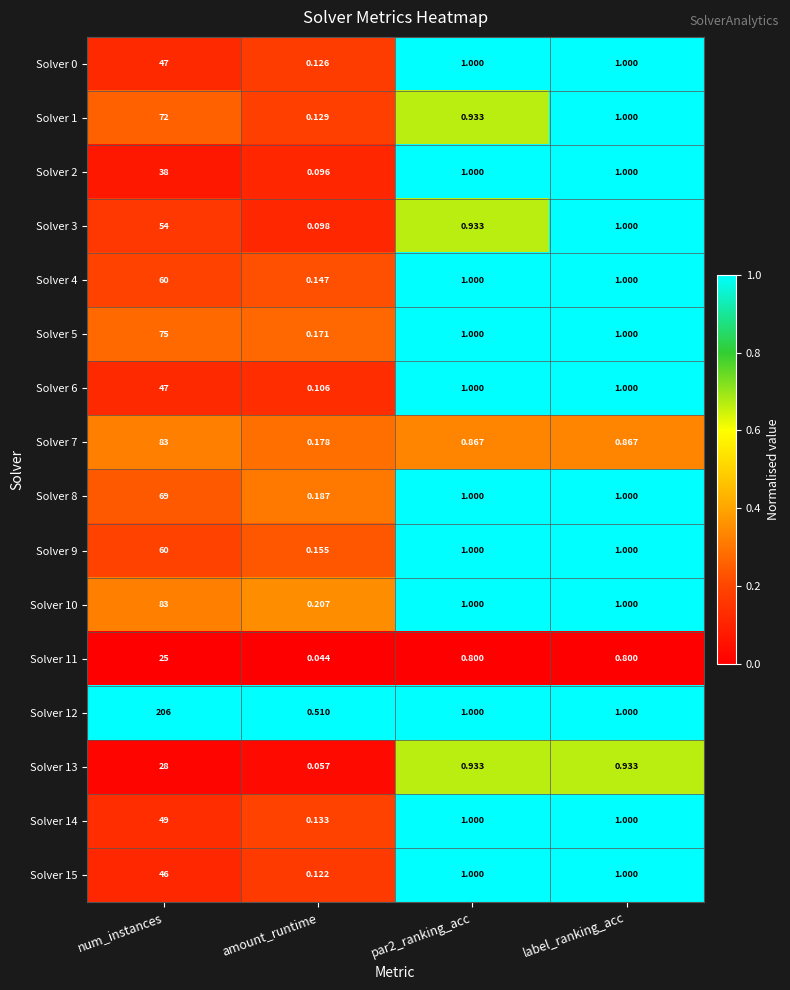

Is the value of Solver 8 at amount_runtime greater than the value of Solver 0 at amount_runtime?

Yes